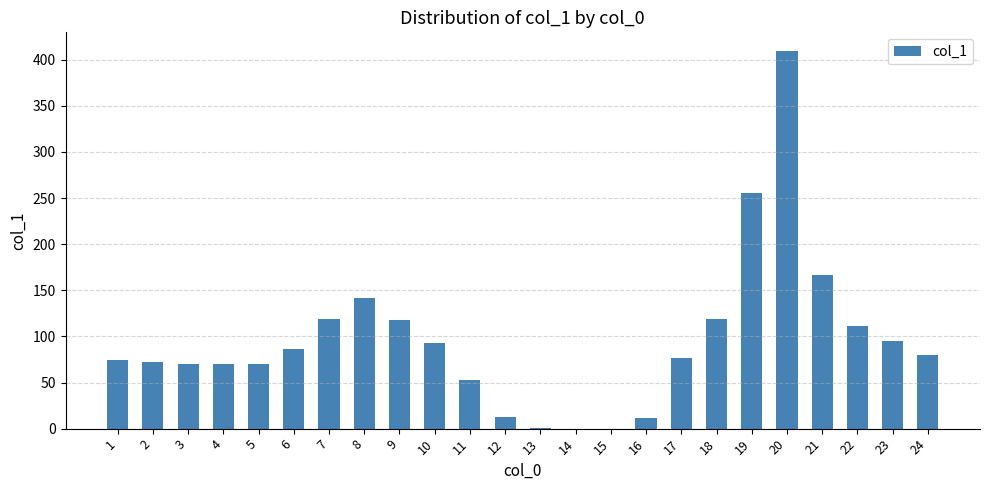

Between 17 and 3, which is larger?

17